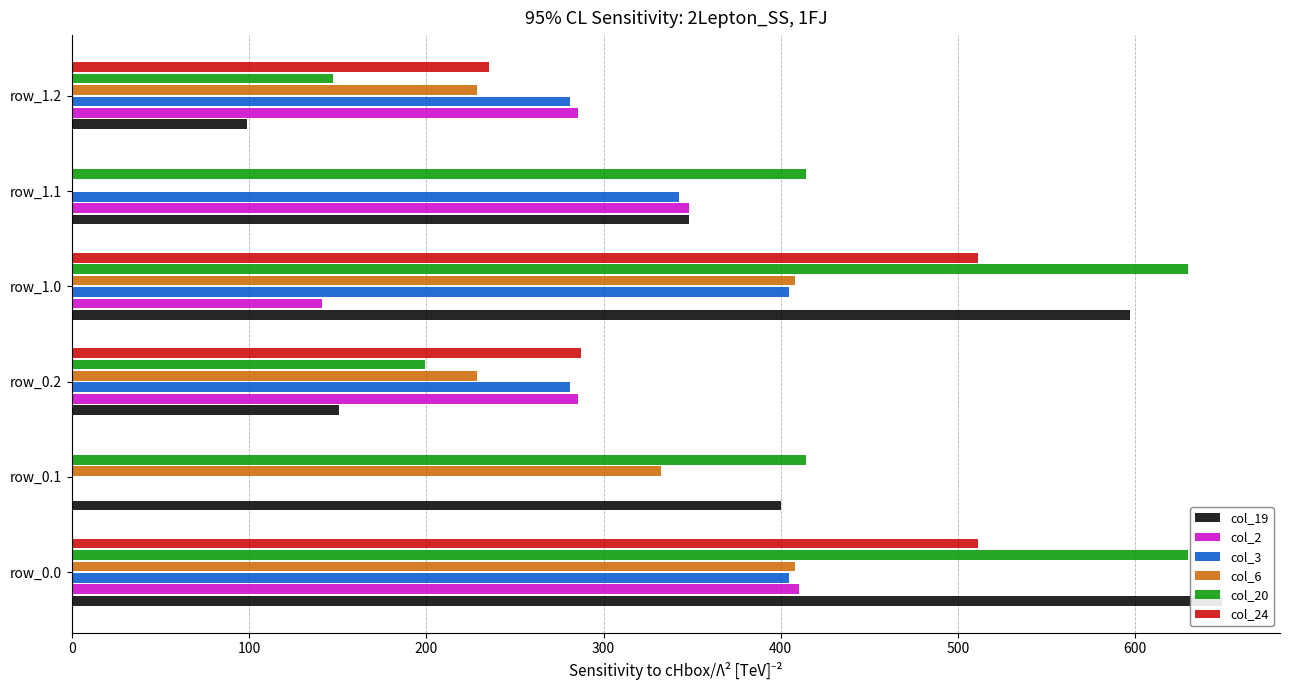

Reading right to left, extract all data points from this chart.

col_19: 99.0	348.2	597.2	151.0	400.2	649.2
col_2: 285.5	347.9	141.3	285.5	0.0	410.3
col_3: 281.0	342.7	404.4	281.0	0.0	404.4
col_6: 228.8	0.0	408.0	228.8	332.2	408.0
col_20: 147.2	414.5	629.9	199.2	414.5	629.9
col_24: 235.5	0.0	511.3	287.5	0.0	511.3